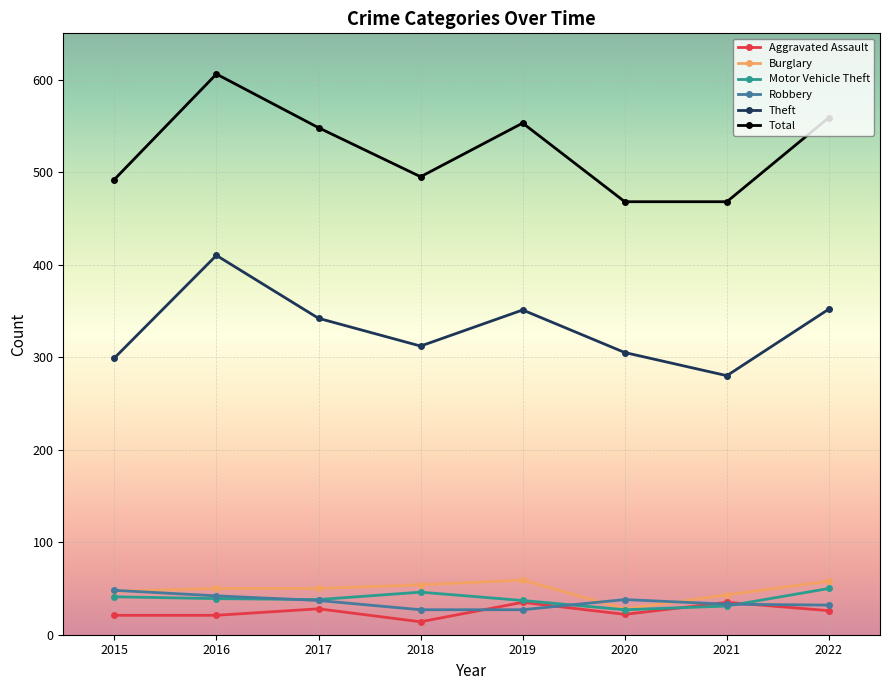

Which series changed the most between 2016 and 2021?

Total